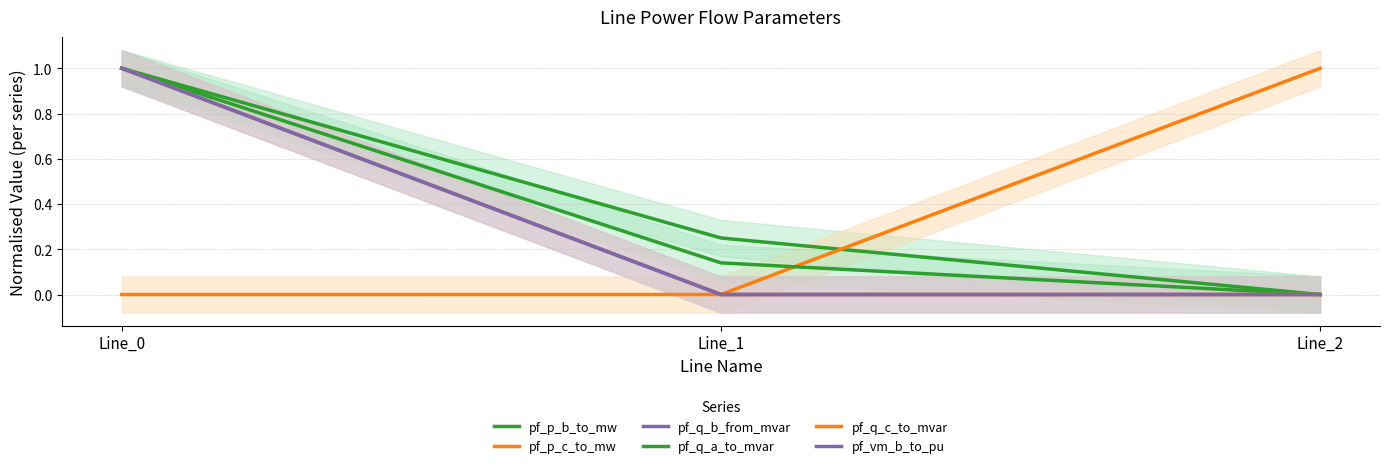

At which category does the chart reach its peak across all series?

Line_0